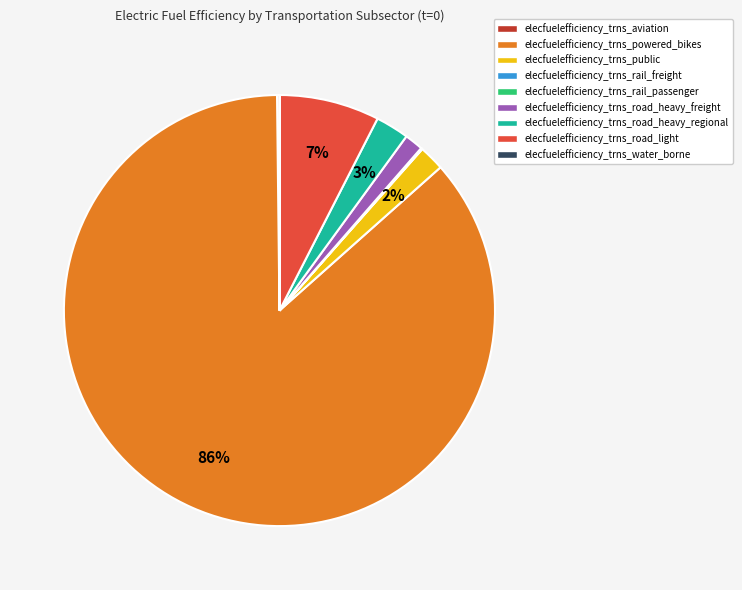

True or false: elecfuelefficiency_trns_road_heavy_regional accounts for 3% of the total.

True